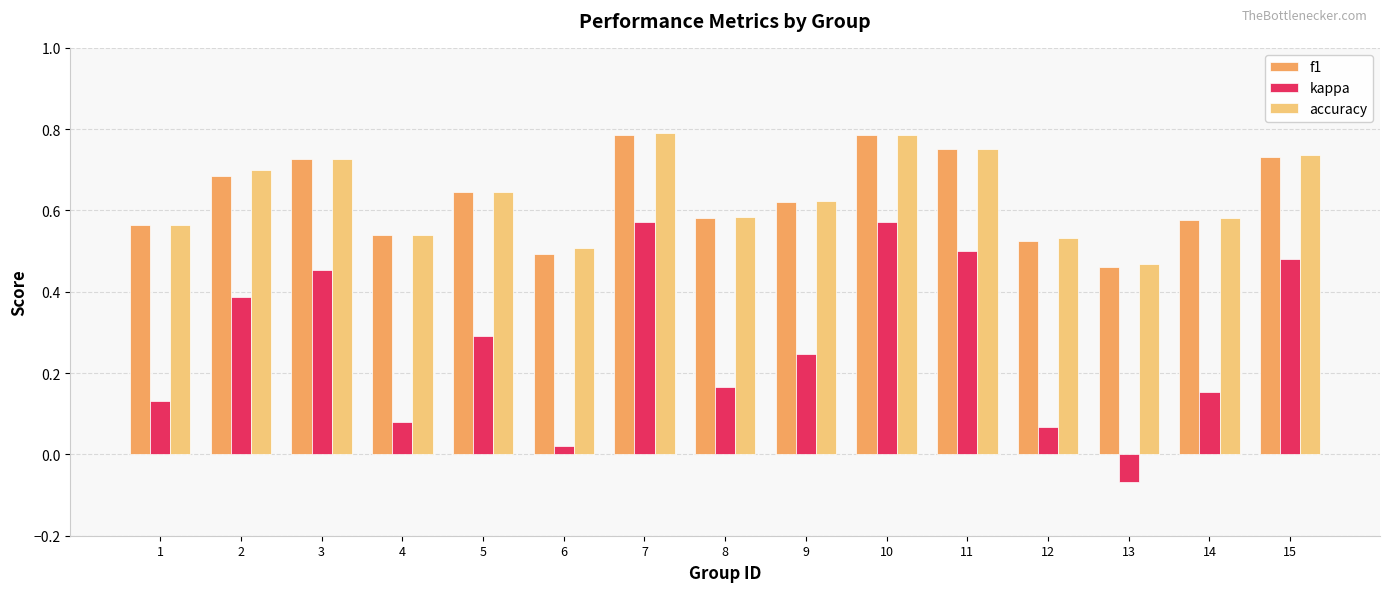

What are all the series names shown in the legend?

f1, kappa, accuracy